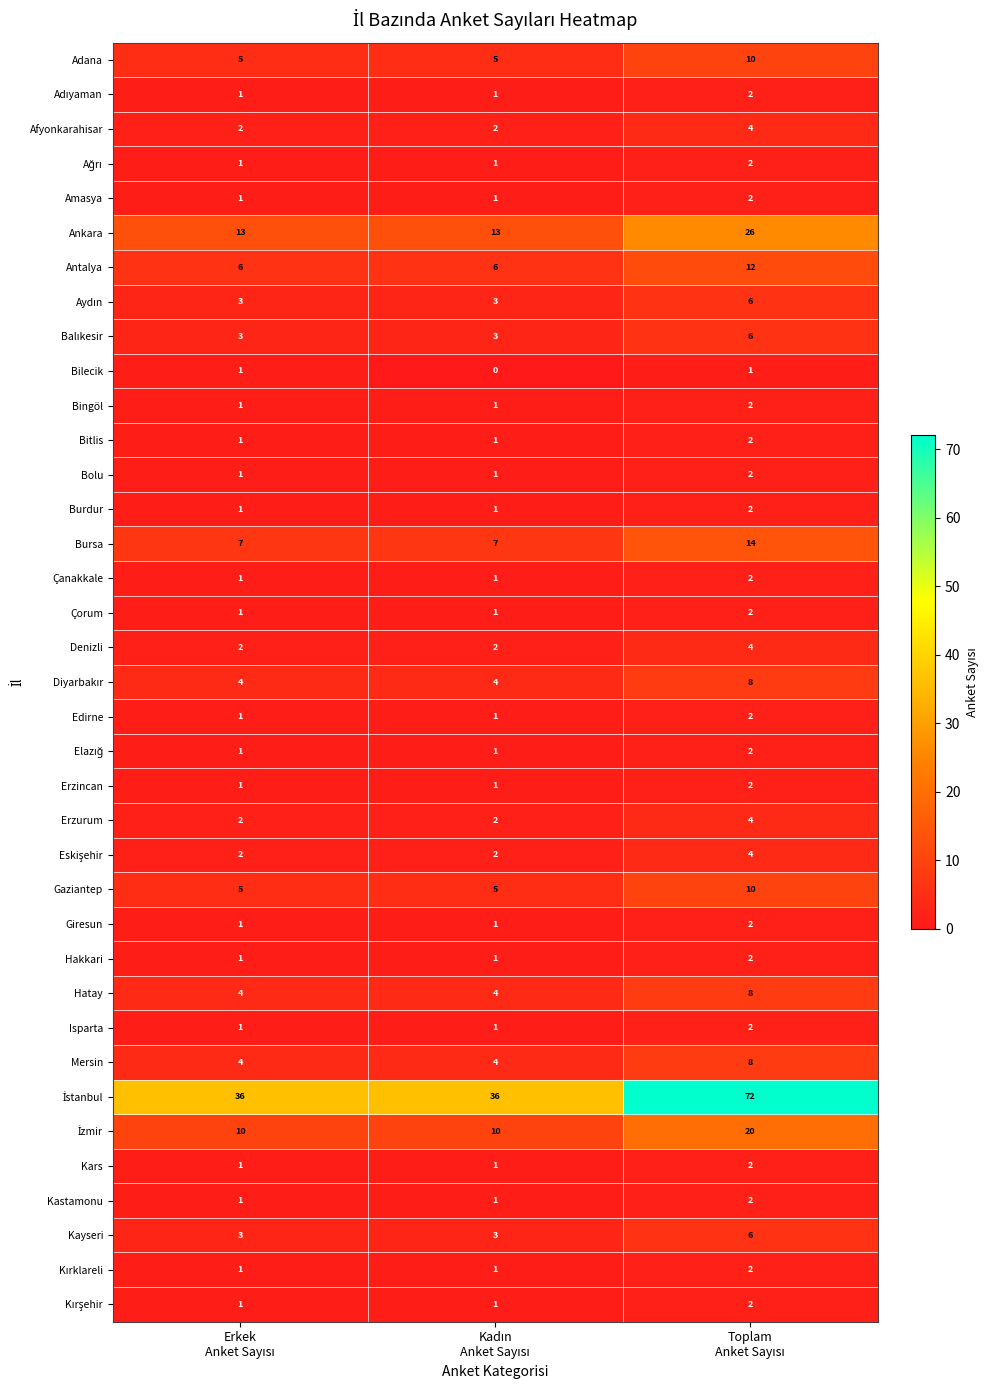

What is the average value of the Erzurum series?

3